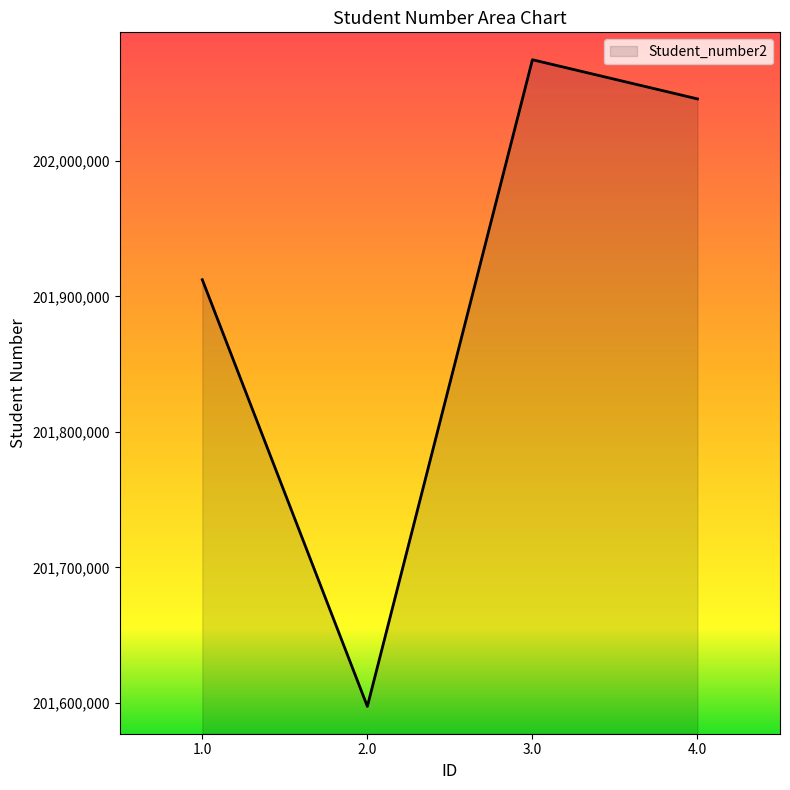

How many categories are shown in the chart?

4